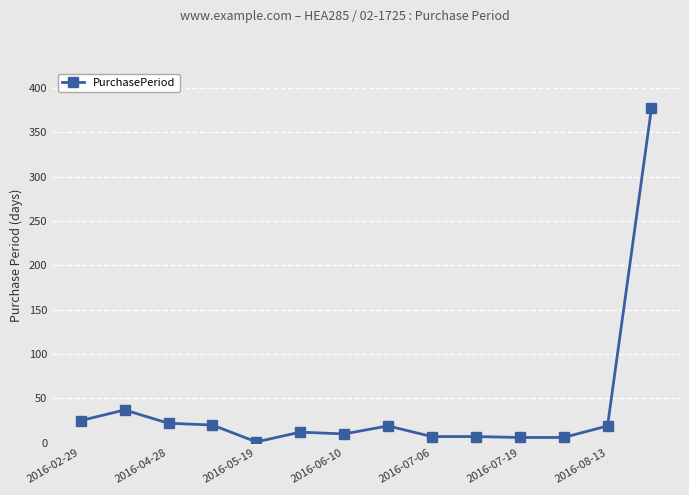

What is the difference between the maximum and minimum values?

376